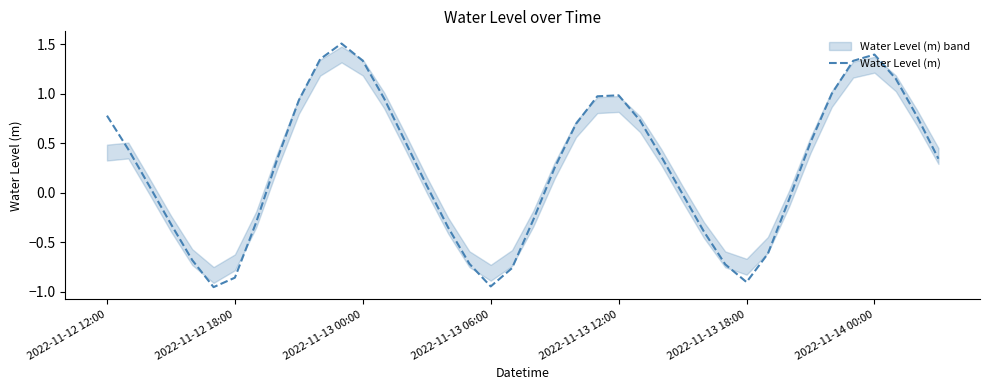

What is the maximum value for Water Level (m)?

1.5